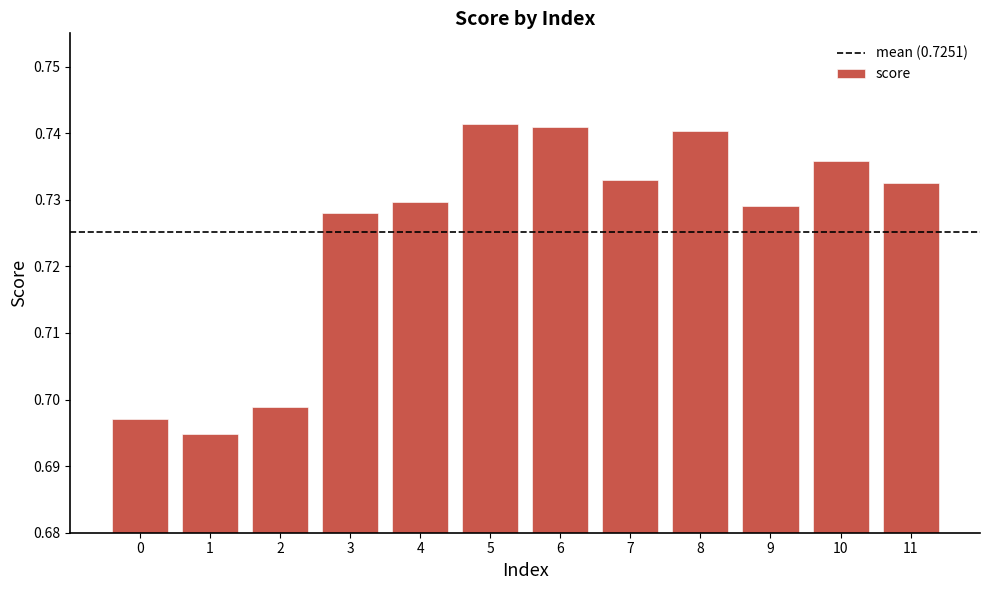

Between 9 and 10, which is larger?

10